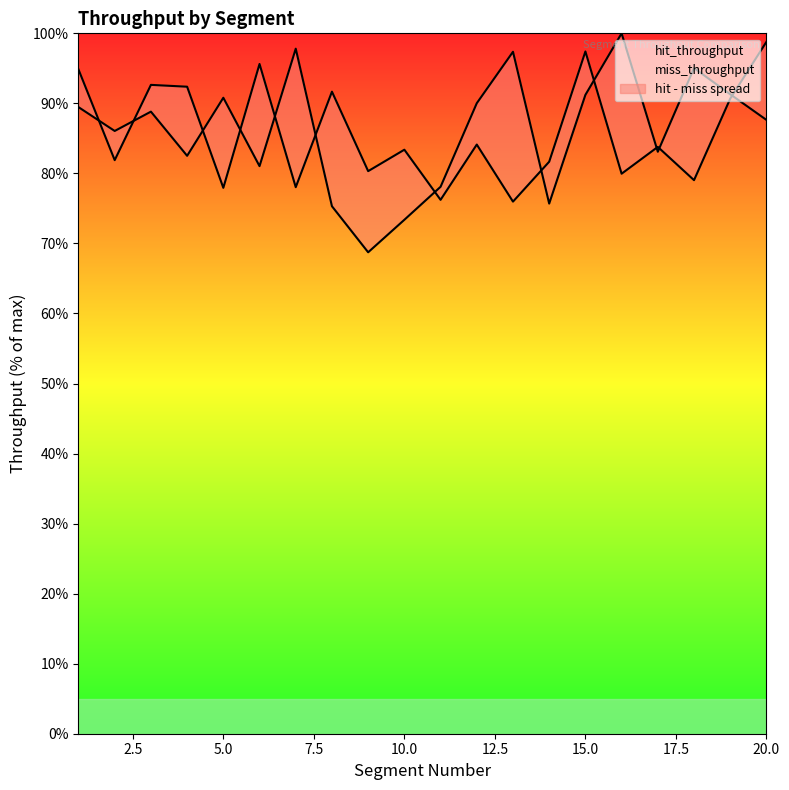

Which has a higher value, 16 or 7?

16